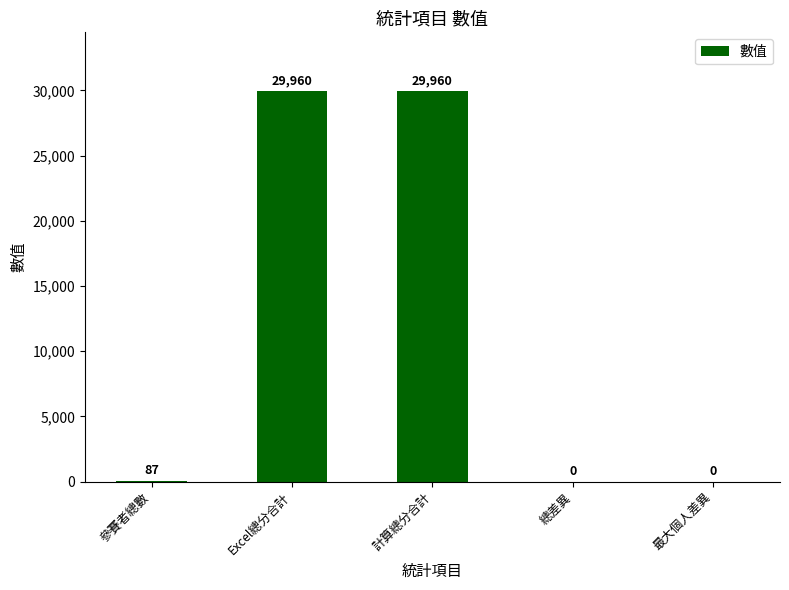

Reading left to right, transcribe all the data shown in this chart.

87	29960	29960	0	0